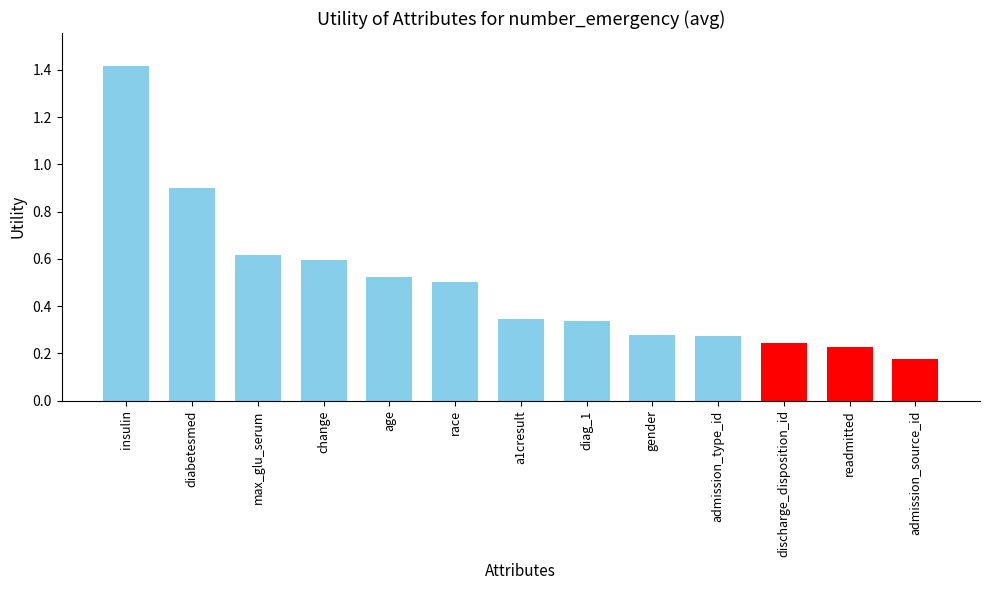

Which category has the highest value across all series?

insulin